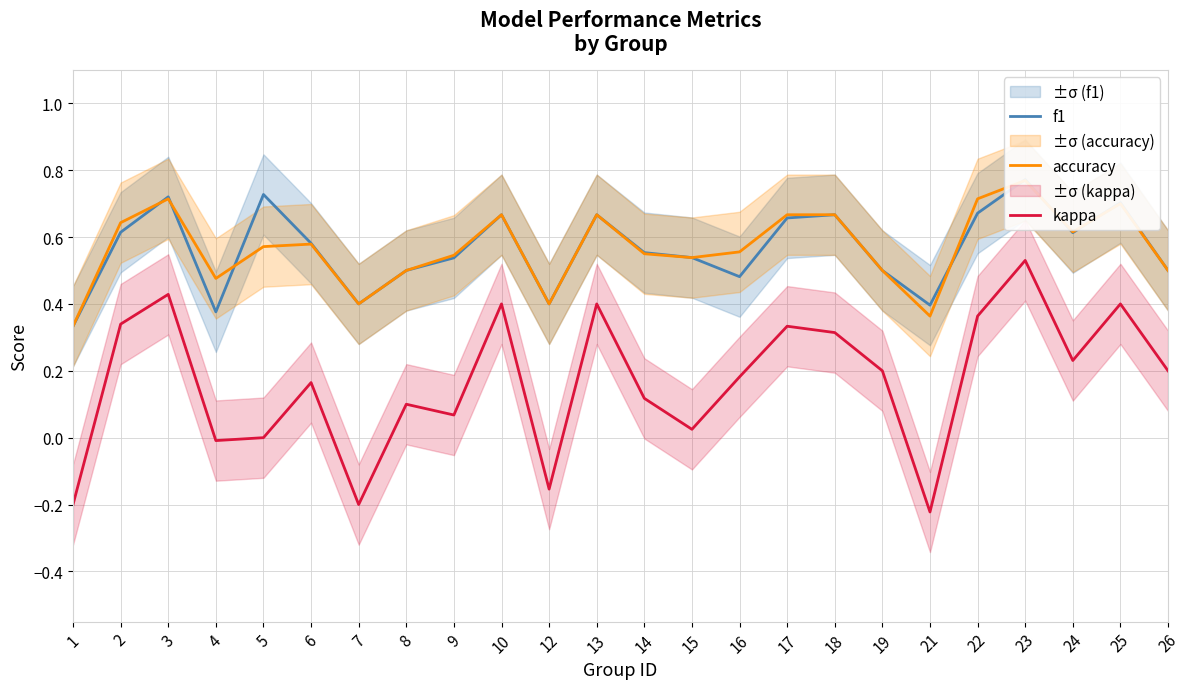

Which label corresponds to the smallest value in the chart?

21